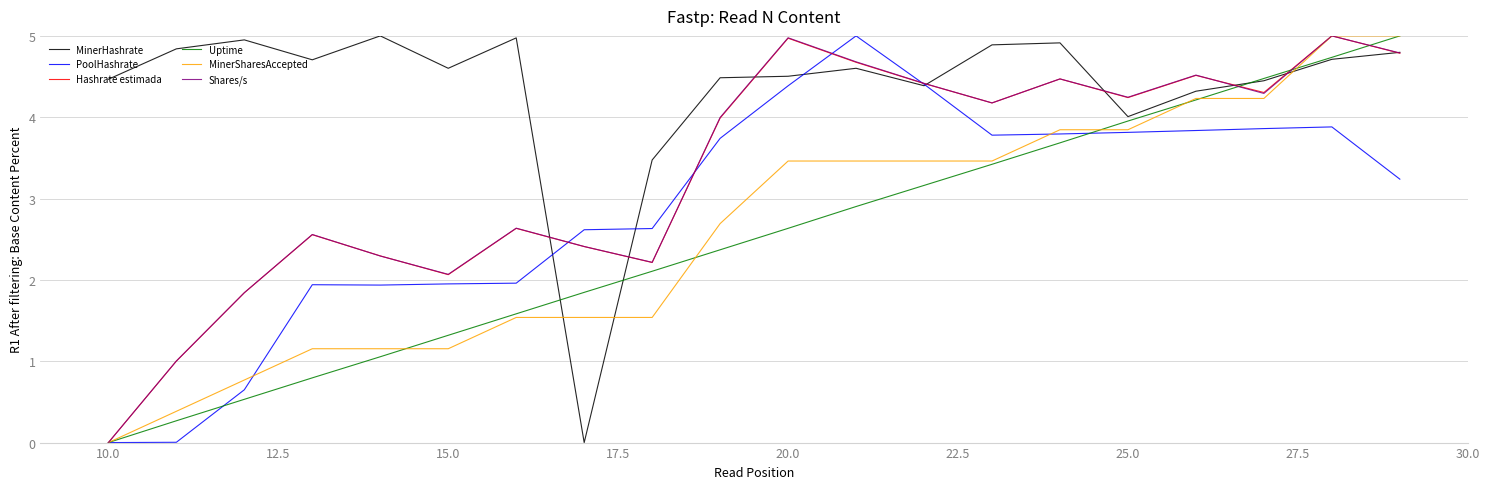

What is the greatest value displayed?

5.0